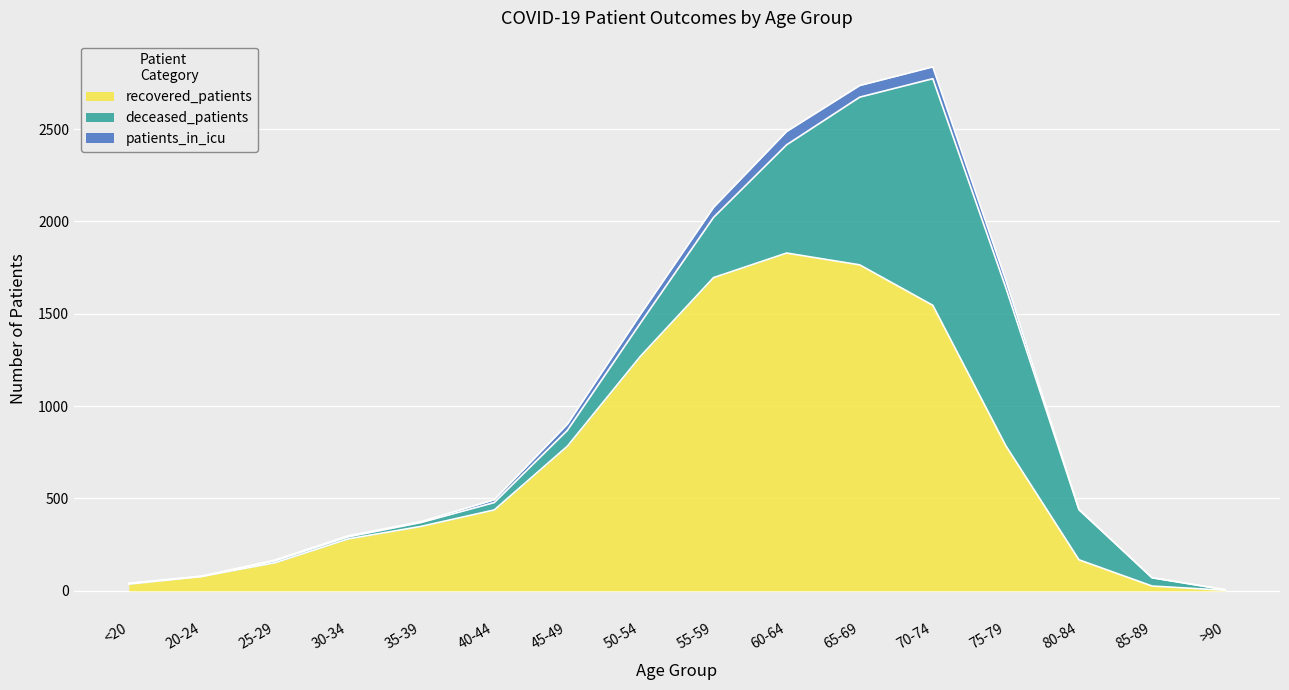

The patients_in_icu series shows 6 at 30-34. True or false?

True